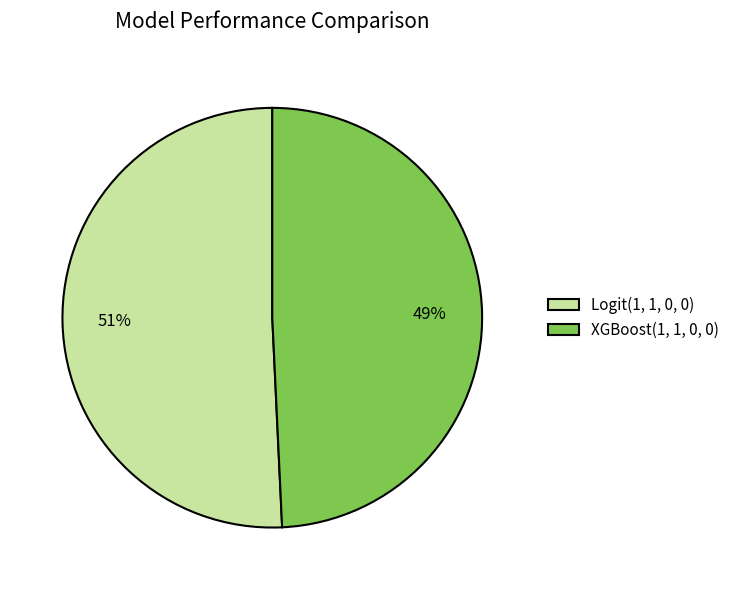

Rank the categories by value from lowest to highest.

XGBoost(1, 1, 0, 0), Logit(1, 1, 0, 0)